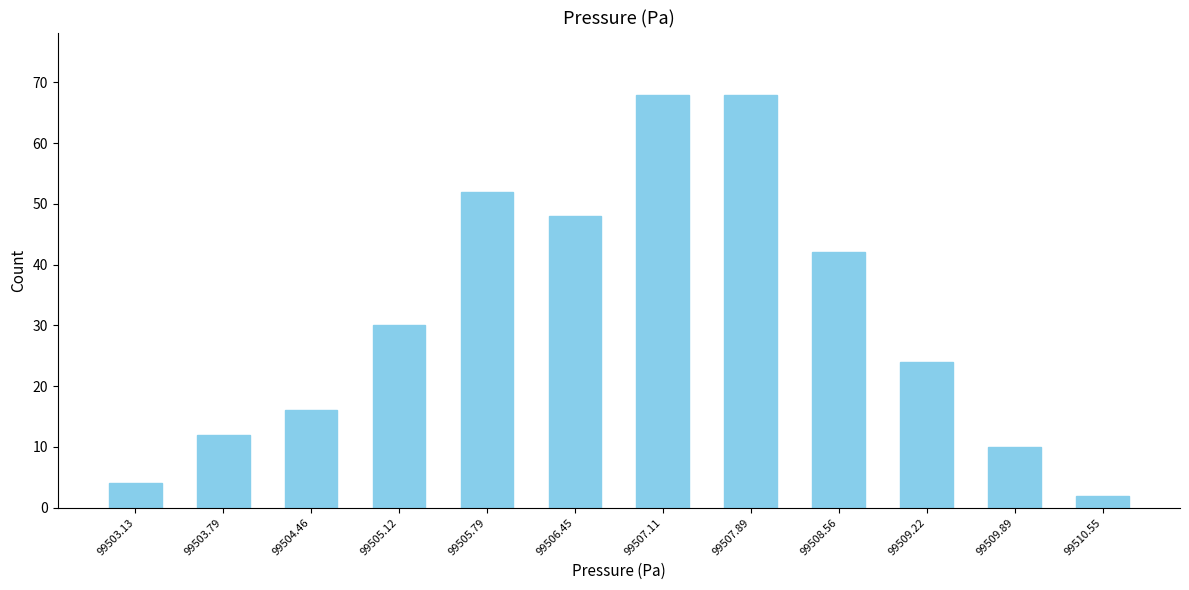

Reading left to right, extract all data points from this chart.

4	12	16	30	52	48	68	68	42	24	10	2